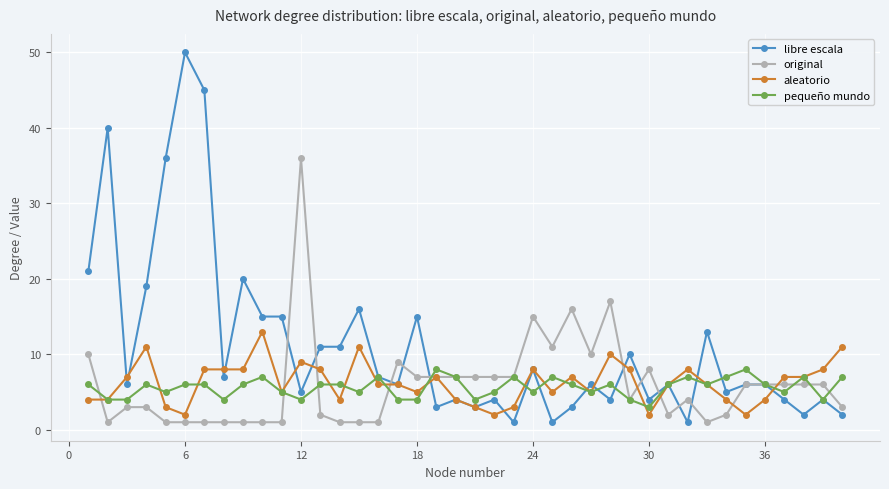

What is the lowest value of the aleatorio series?

2